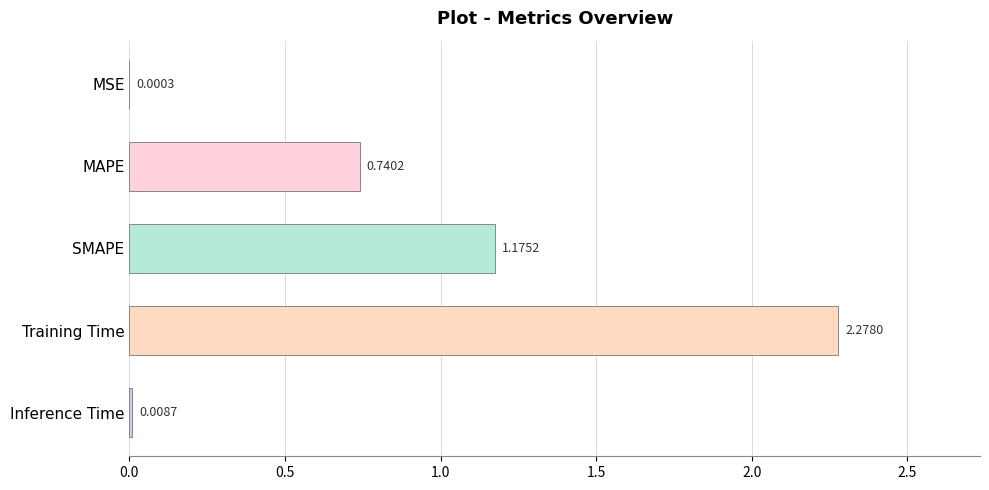

At which label is the value closest to 1?

SMAPE